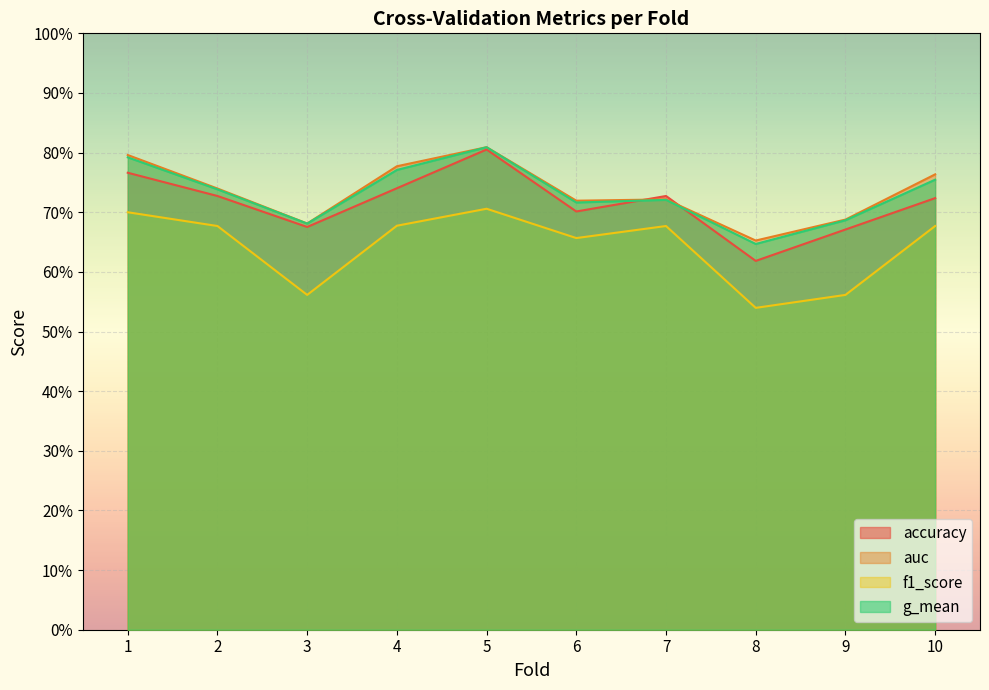

Reading left to right, transcribe all the data shown in this chart.

accuracy: 0.8	0.7	0.7	0.7	0.8	0.7	0.7	0.6	0.7	0.7
auc: 0.8	0.7	0.7	0.8	0.8	0.7	0.7	0.7	0.7	0.8
f1_score: 0.7	0.7	0.6	0.7	0.7	0.7	0.7	0.5	0.6	0.7
g_mean: 0.8	0.7	0.7	0.8	0.8	0.7	0.7	0.6	0.7	0.8